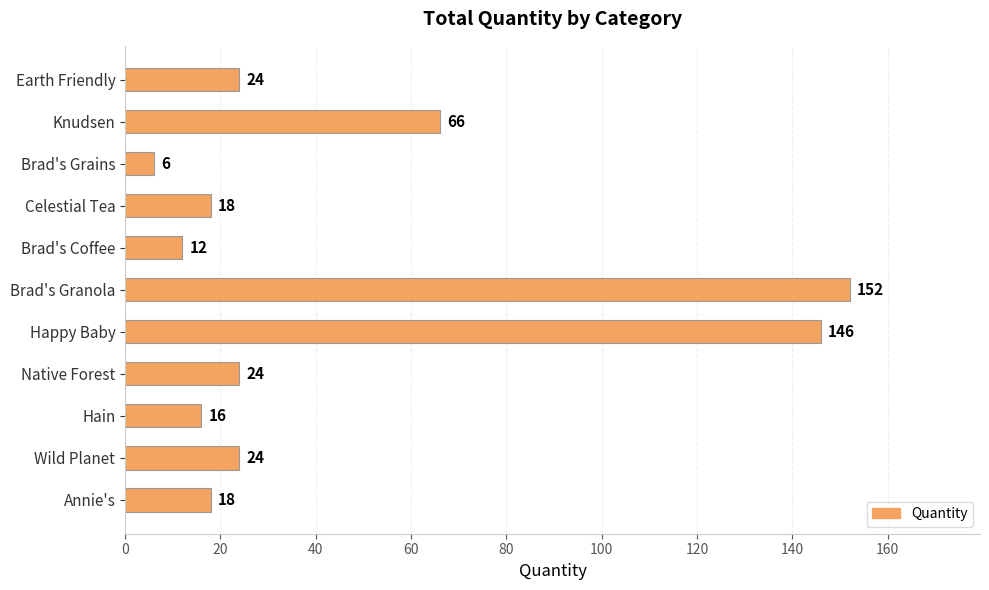

What is the approximate value at Brad's Granola, to the nearest 10?

150